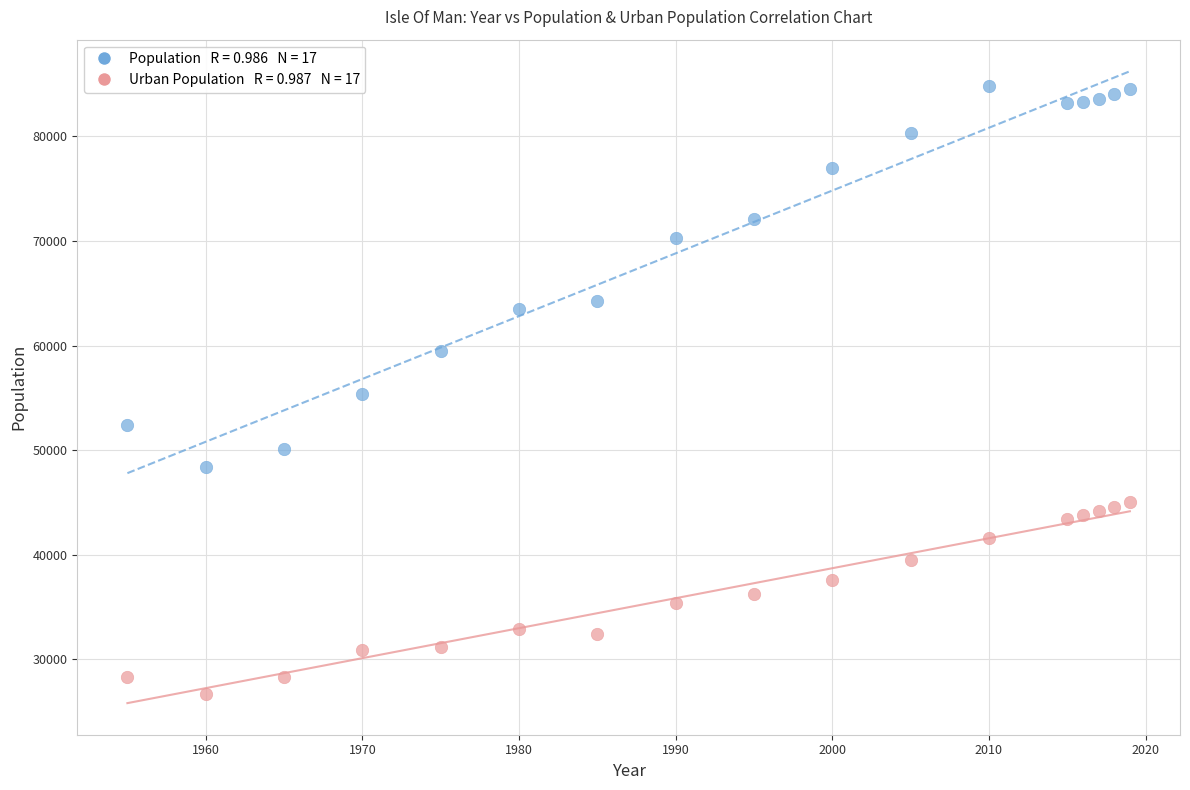

Across all data points, what is the range of Y values (max minus min)?

58154